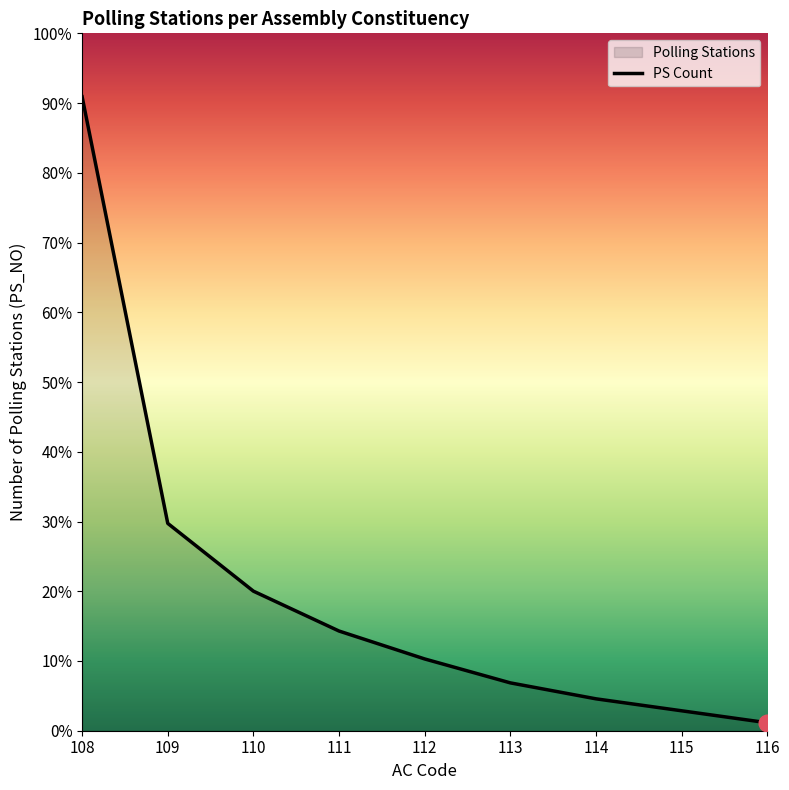

What is the sum of all values?

316